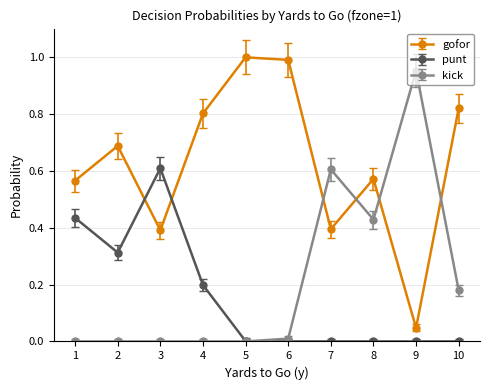

Is it true that gofor equals 0.4 at 4?

False